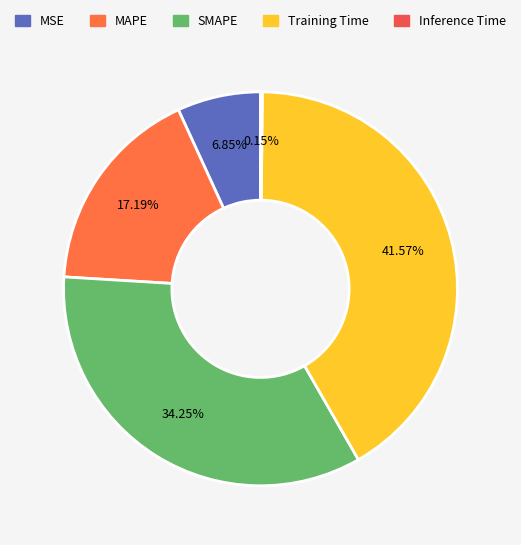

What is the total percentage of MSE and Inference Time?

7.0%